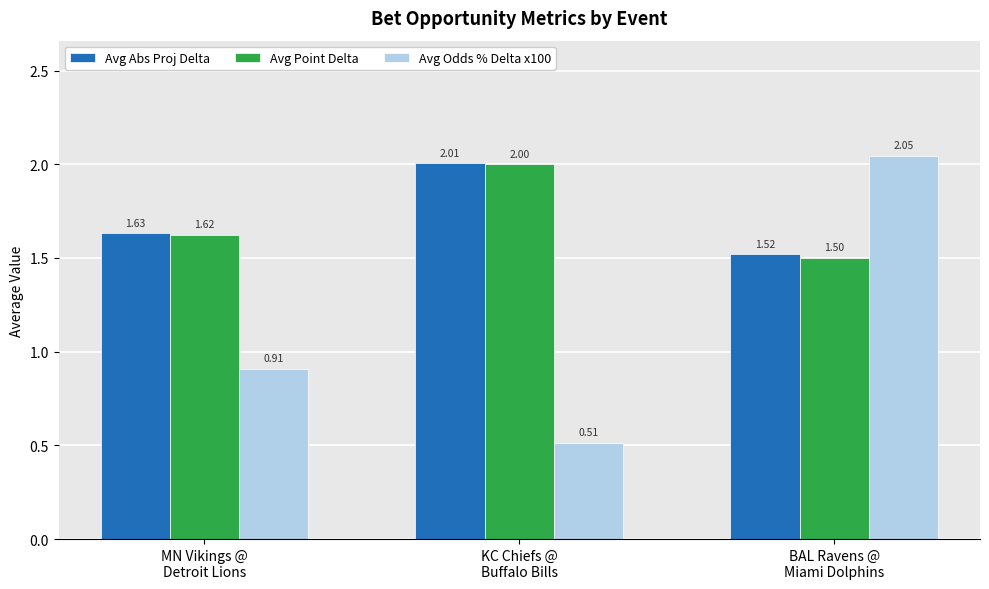

What are all the series names shown in the legend?

Avg Abs Proj Delta, Avg Point Delta, Avg Odds % Delta x100